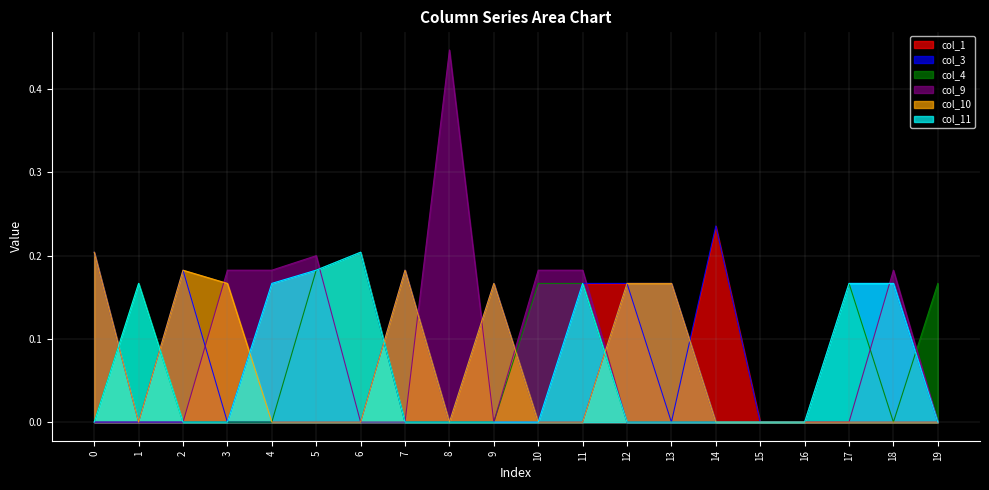

How many col_9 values are between 0 and 1?

20